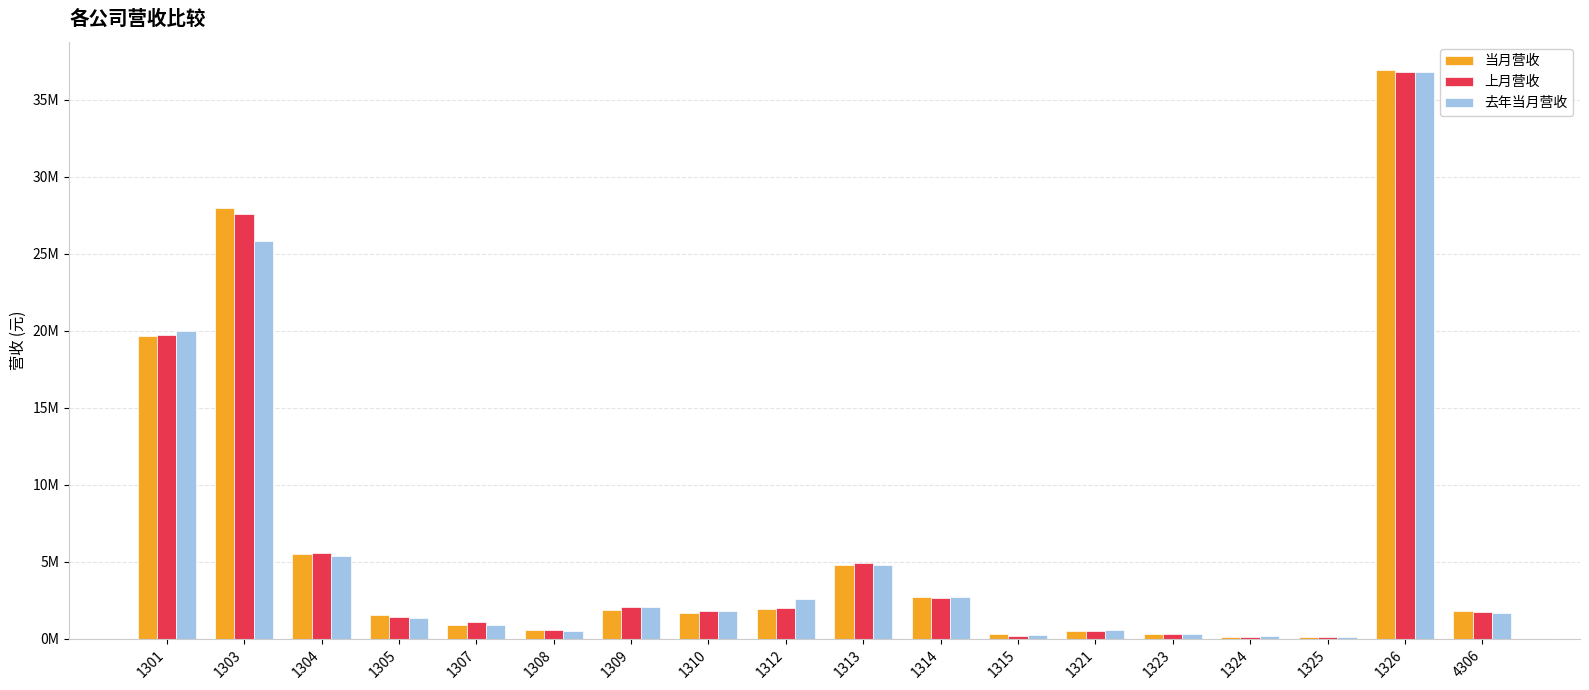

Where does the 去年当月营收 series first go above 1773746?

1301